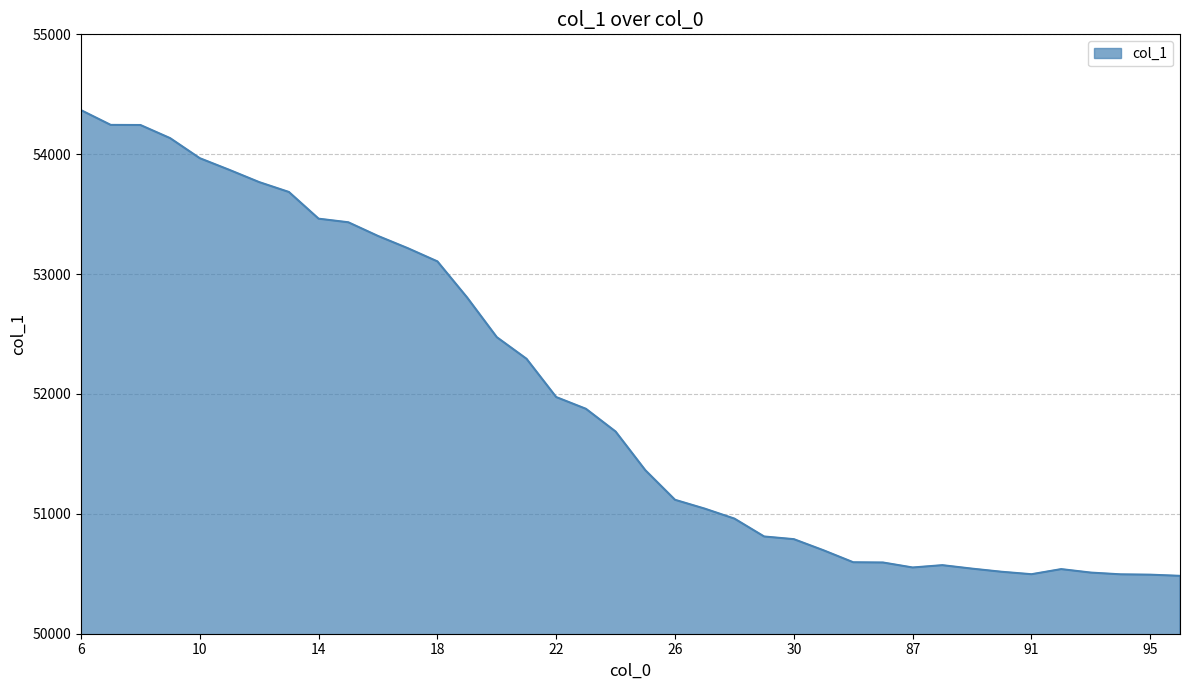

What is the maximum value shown in the chart?

54367.4